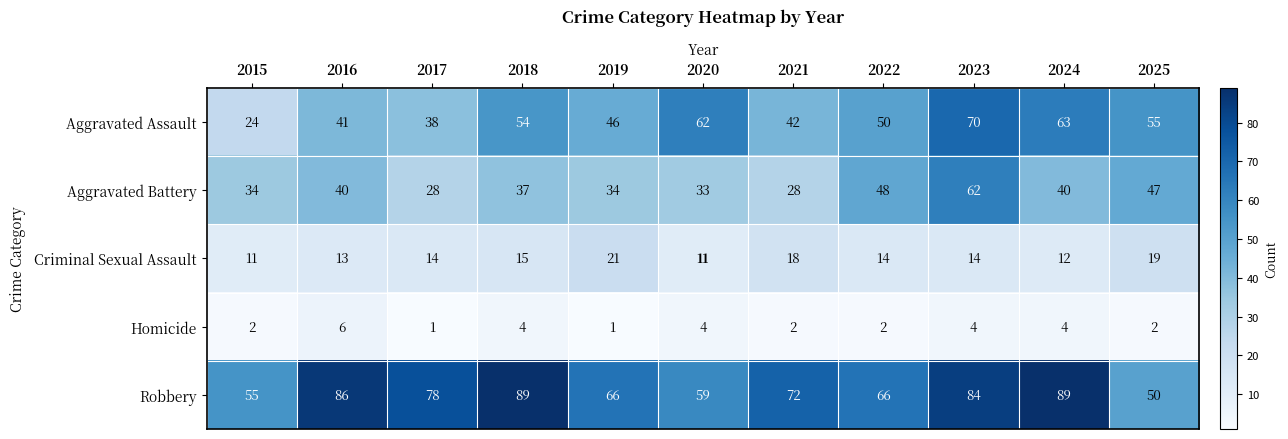

List the series in order of their peak value, lowest first.

Homicide, Criminal Sexual Assault, Aggravated Battery, Aggravated Assault, Robbery